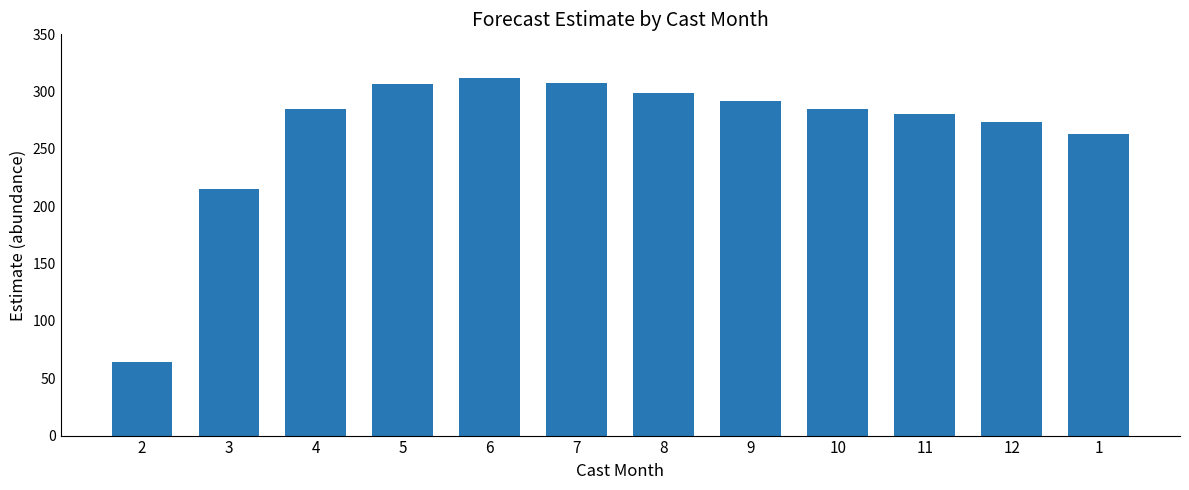

What is the greatest value displayed?

311.8